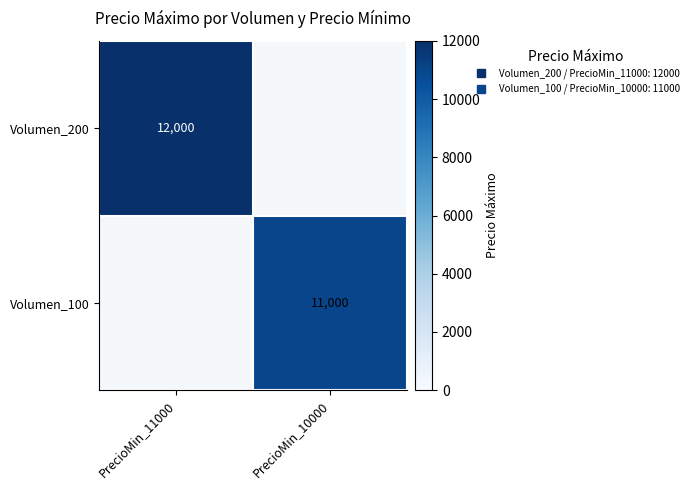

Count the number of categories in the chart.

2